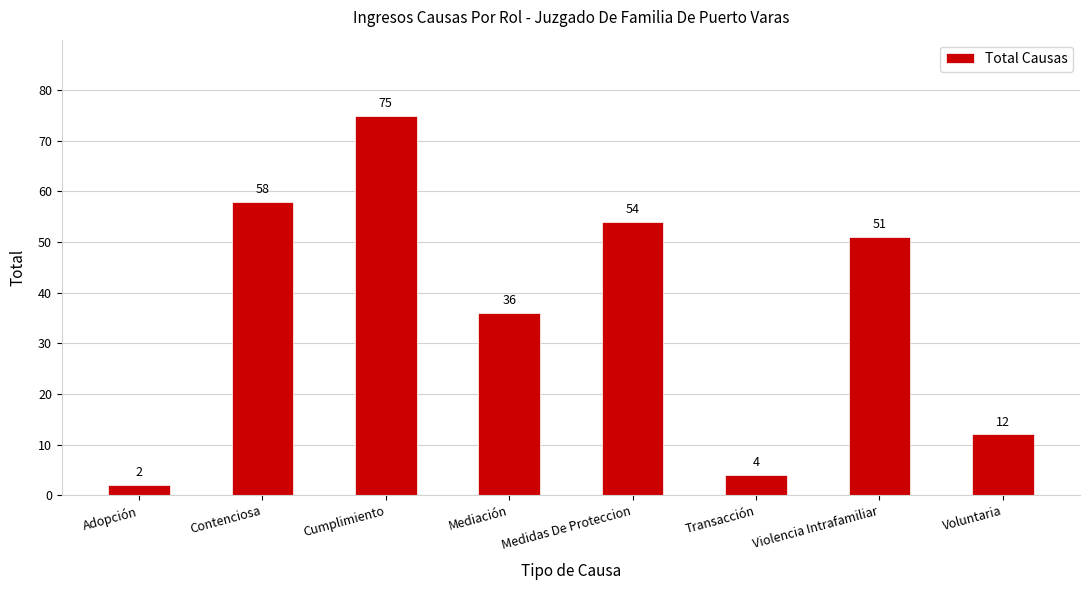

What position from the right is Cumplimiento?

6